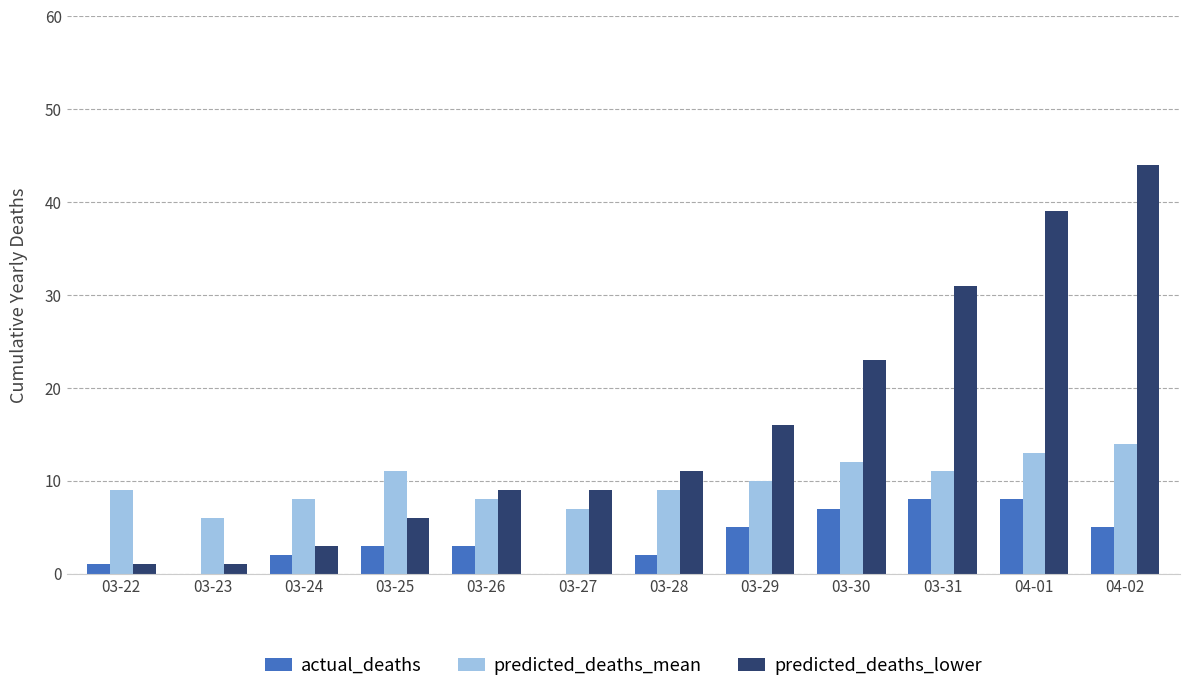

How many categories are shown in the chart?

12